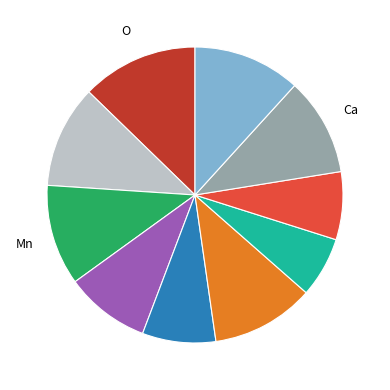

Is there any slice that represents more than half of the pie?

No